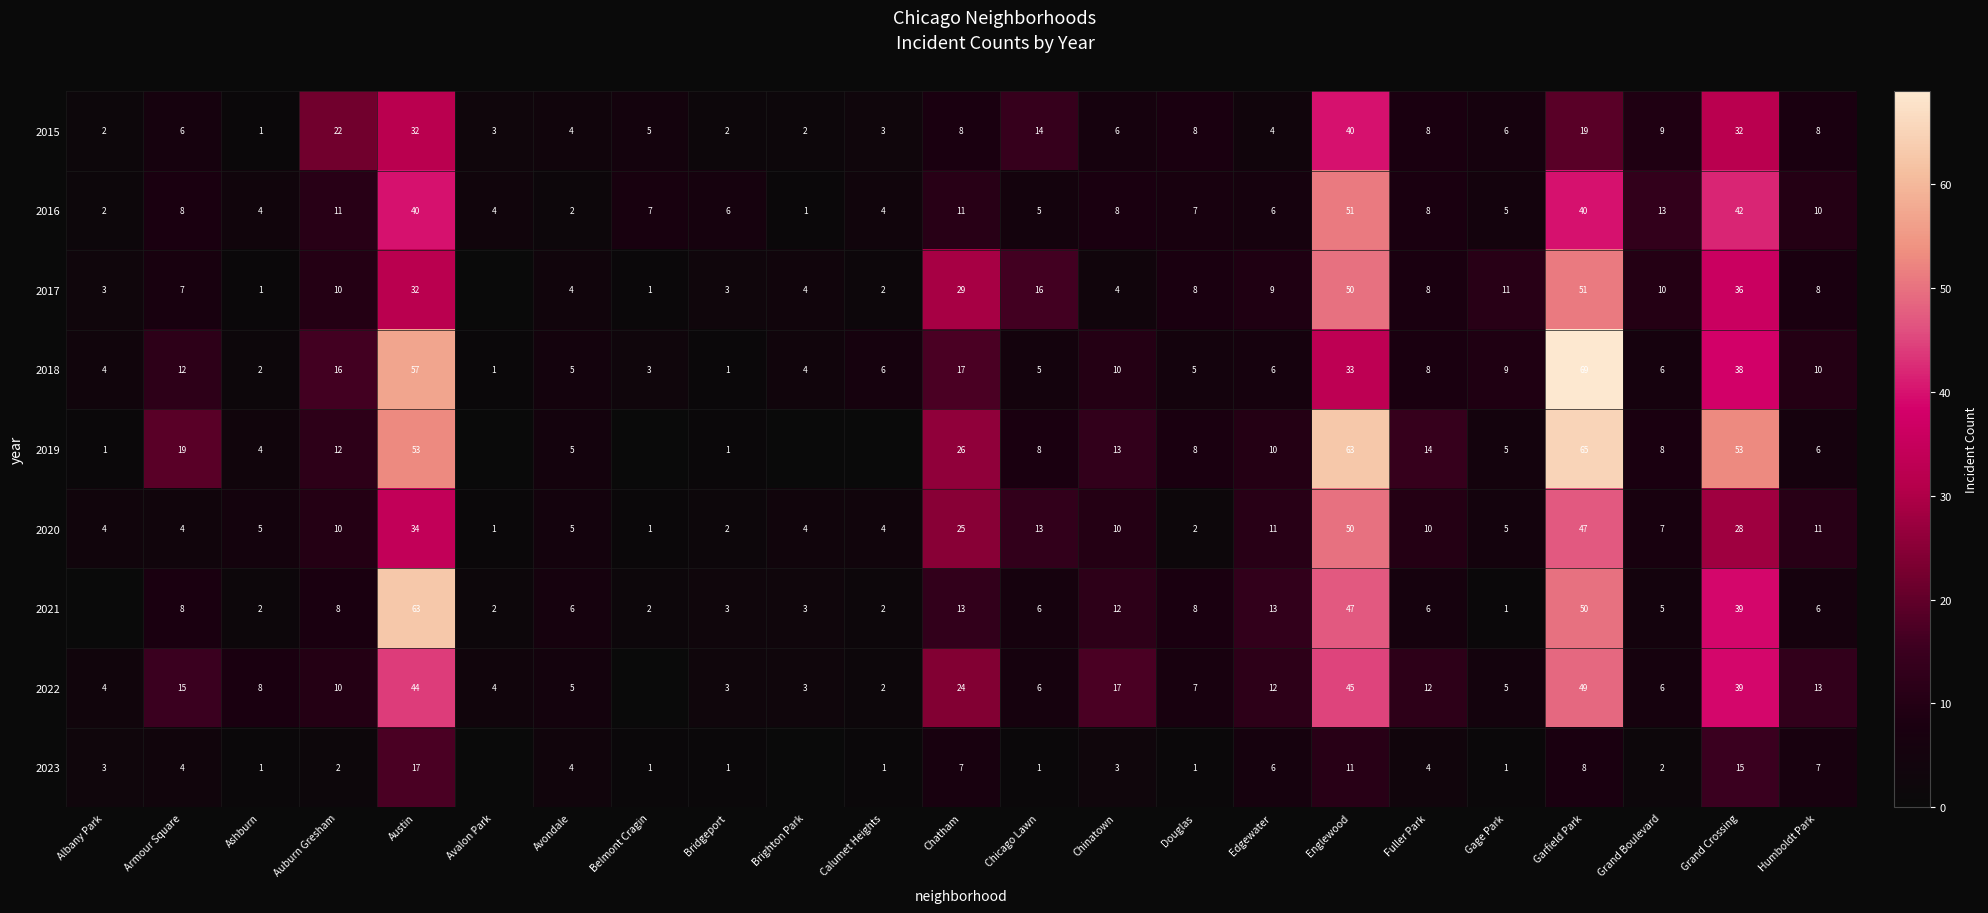

How many values in the 2018 series are below 6?

9